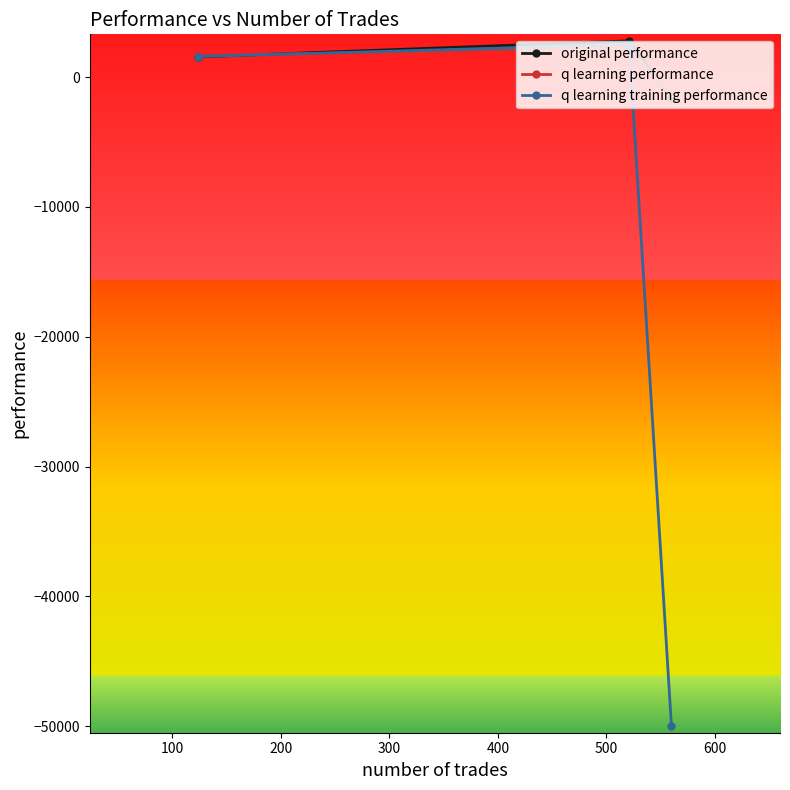

What is the maximum value for q learning training performance?

2503.9